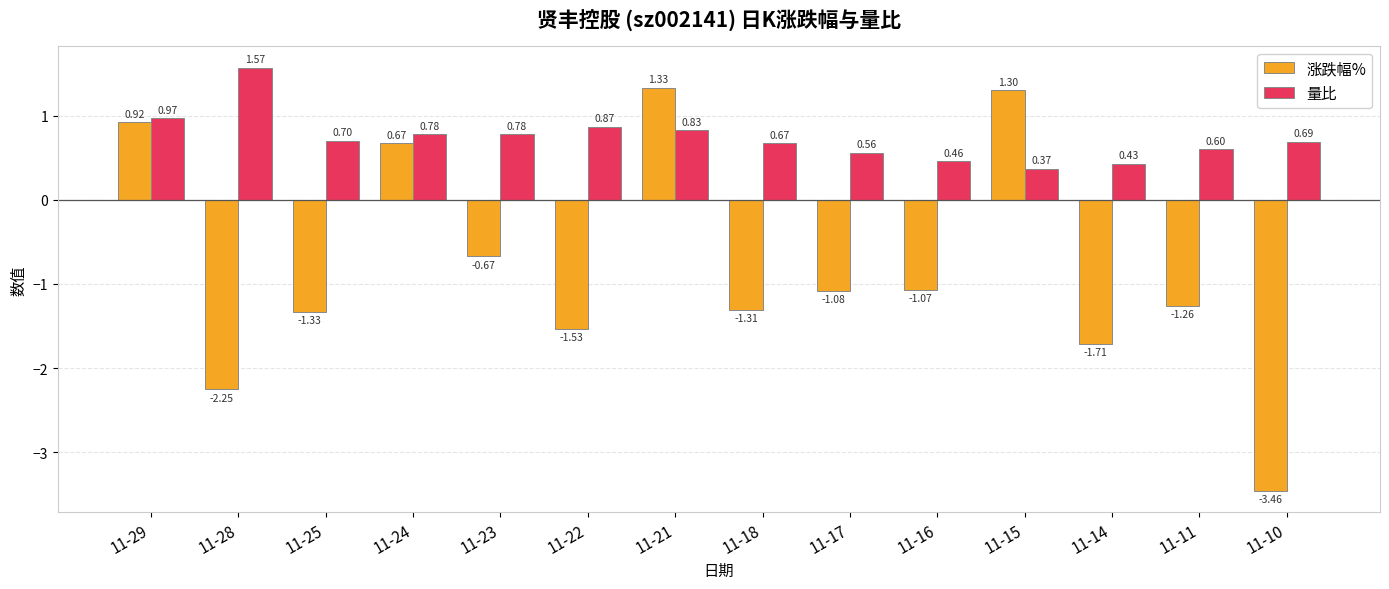

What is the total value across all series at 11-17?

-0.5